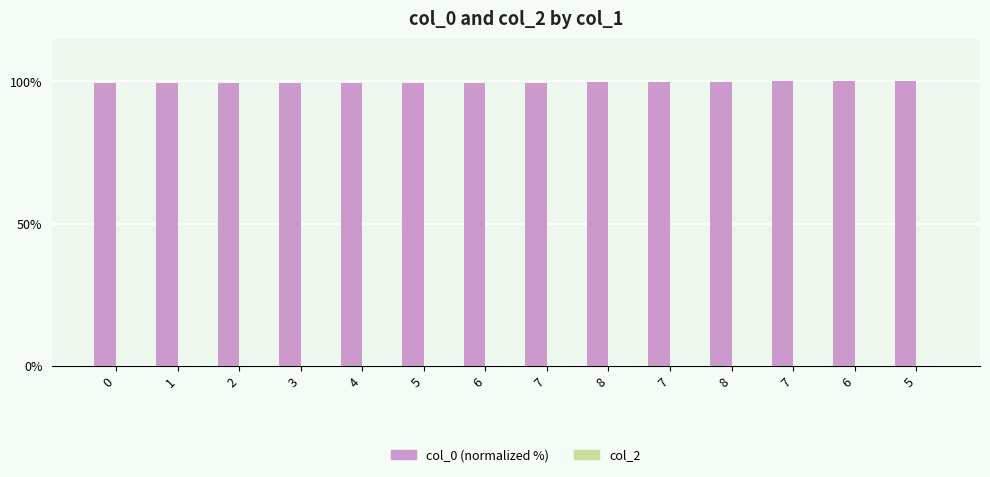

Does the chart contain any negative values?

No